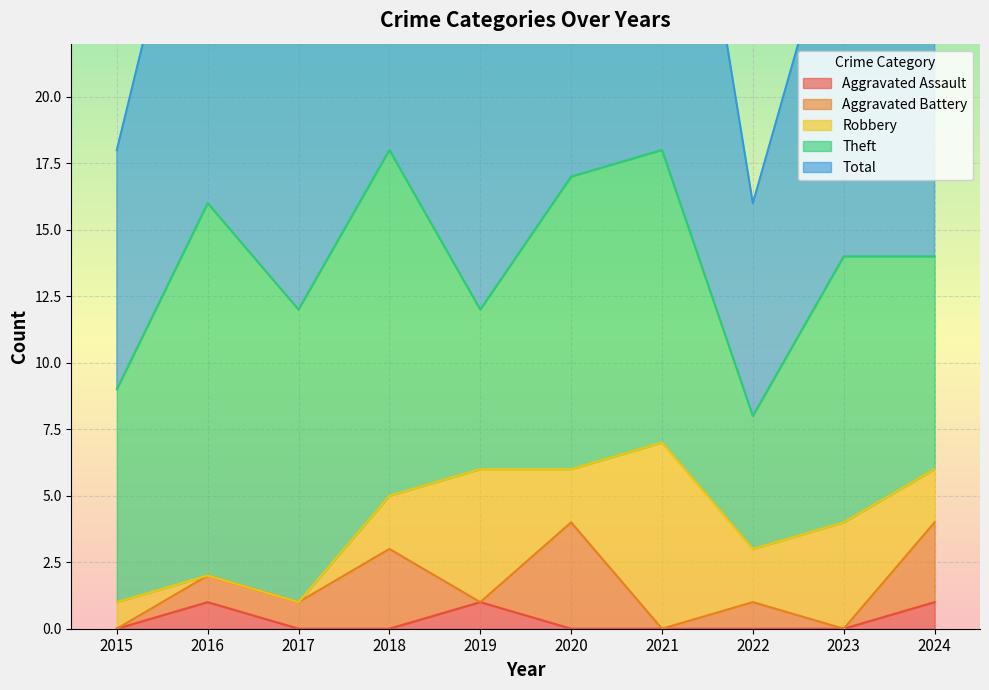

At which category does Aggravated Assault reach its first local peak?

2016